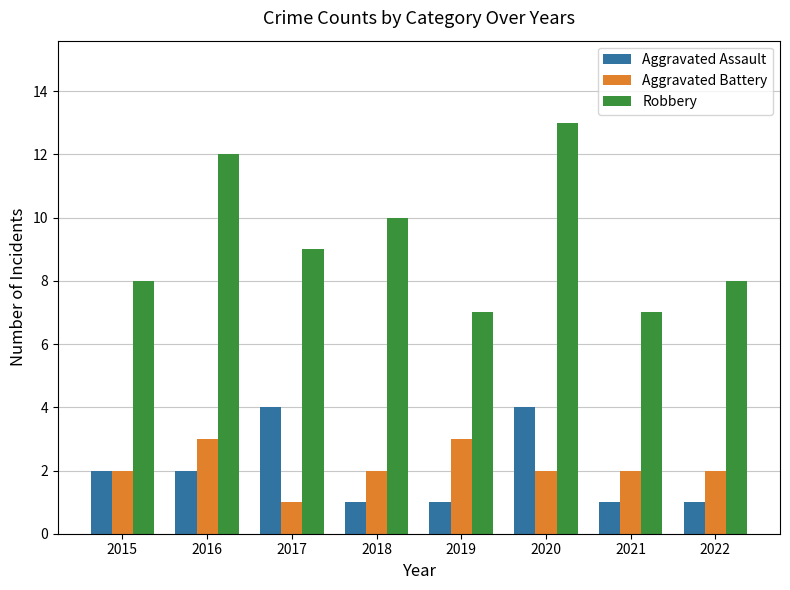

What are all the series names shown in the legend?

Aggravated Assault, Aggravated Battery, Robbery